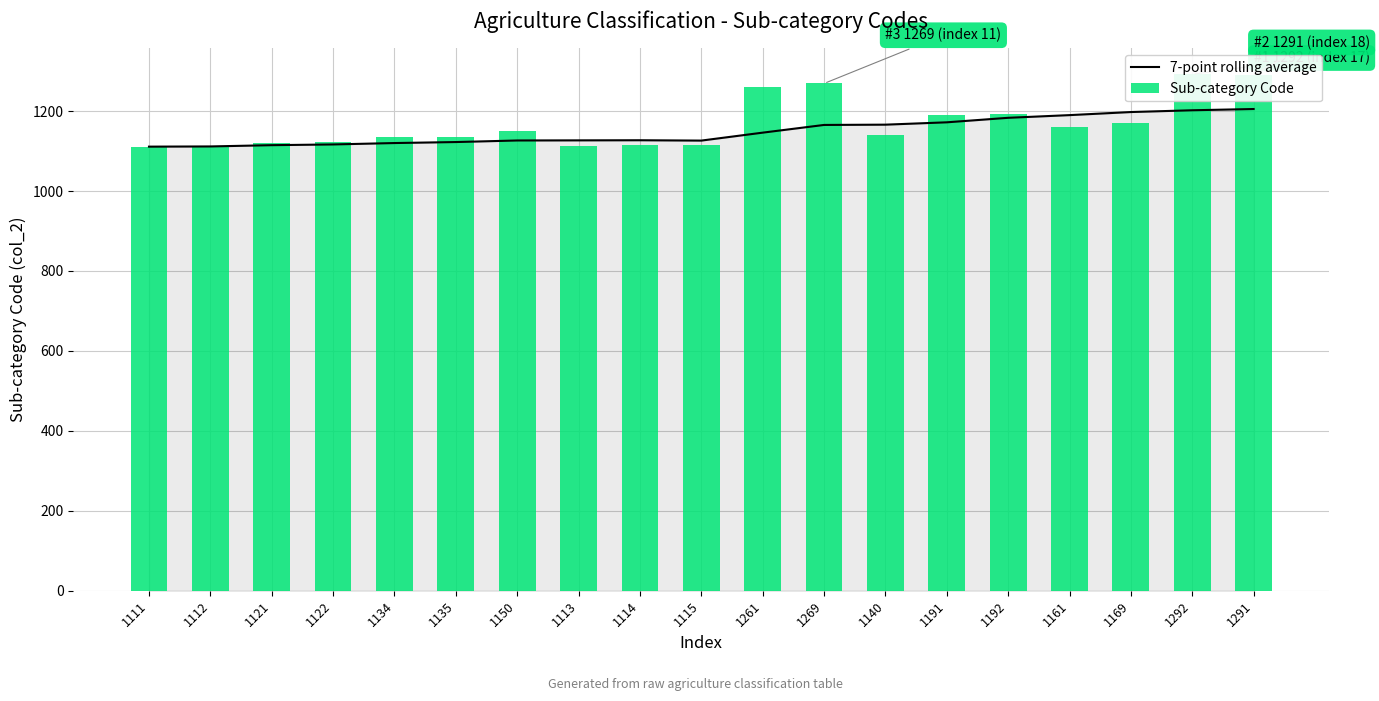

What is the difference between the Sub-category Code values at 1140 and 1269?

129.0